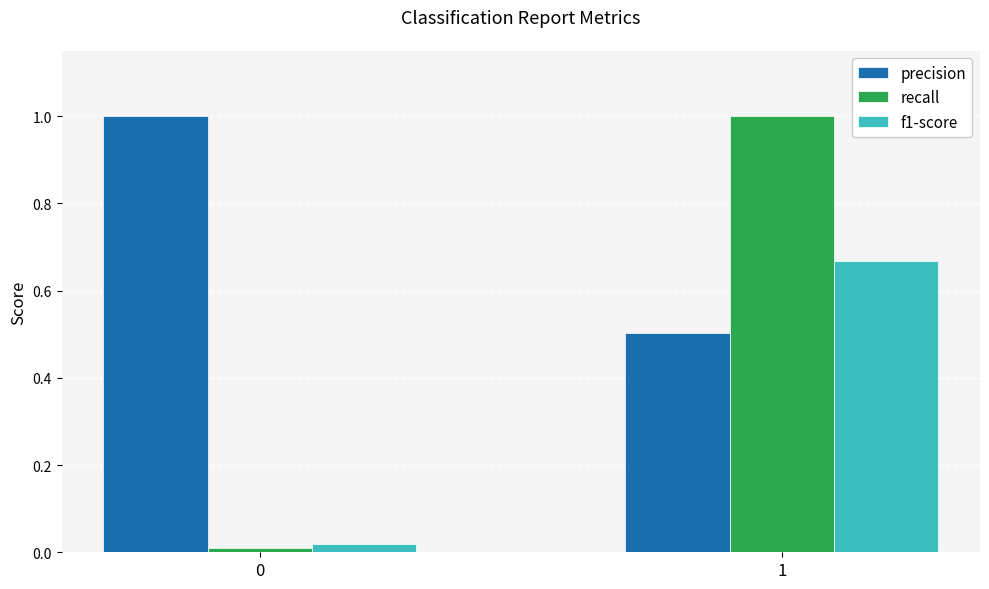

How many bars are there in each group?

3